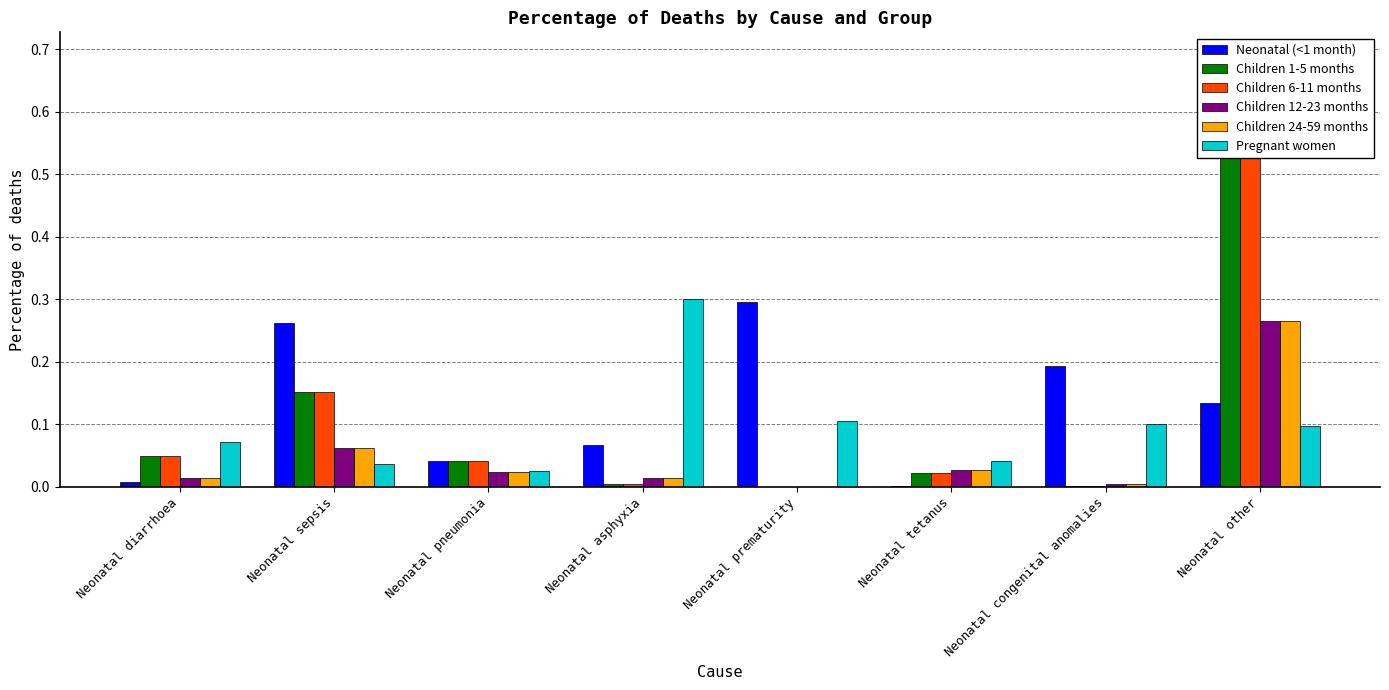

What is the average value of the Children 6-11 months series?

0.1